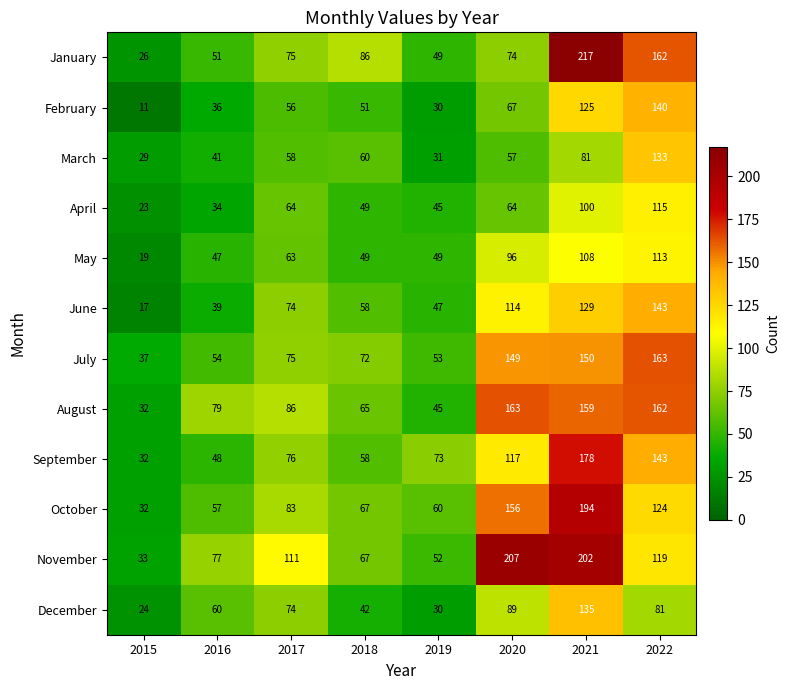

Which category has the highest value across all series?

2021